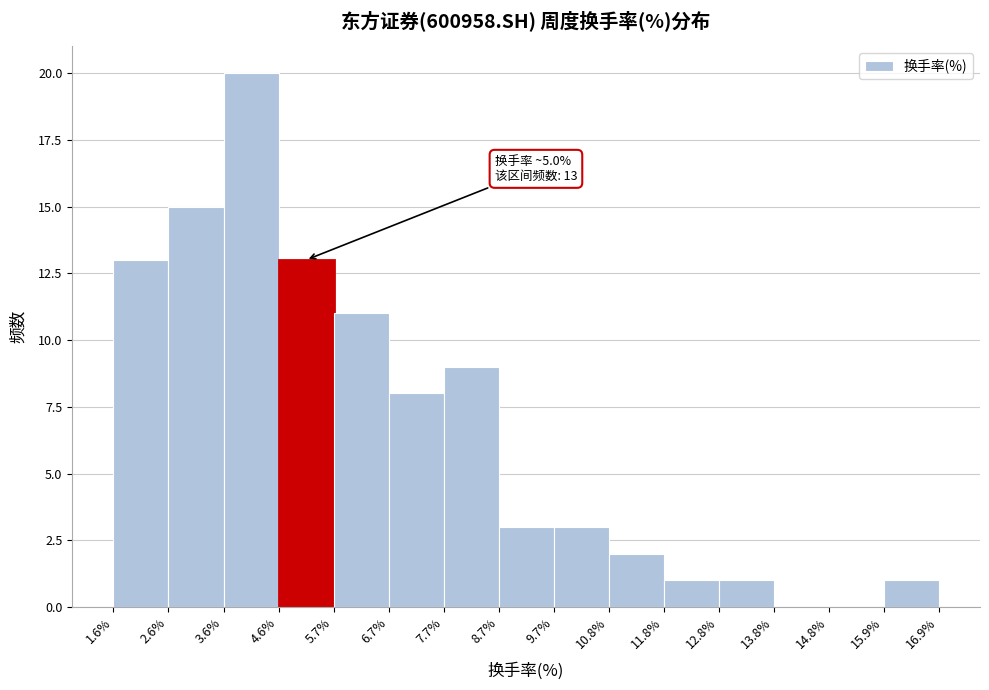

Which range on the x-axis has the tallest bar?

3.6% to 4.6%